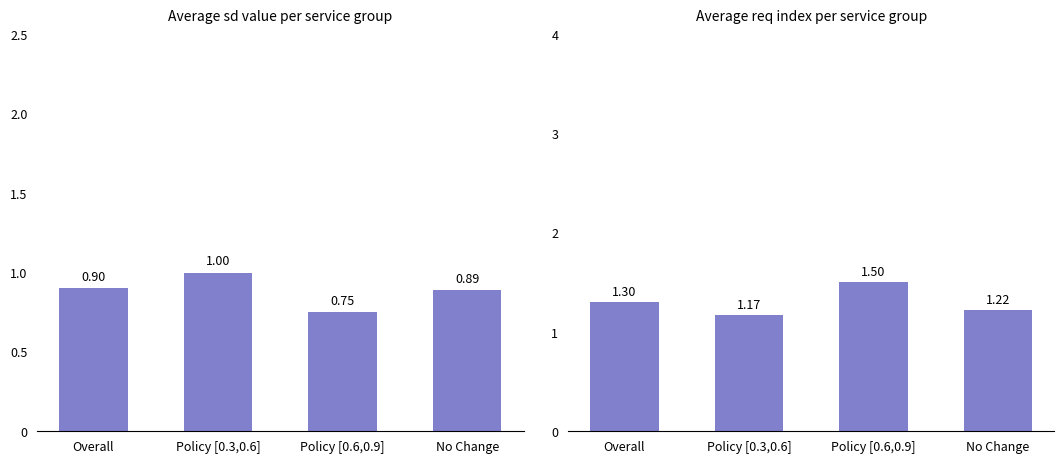

At how many categories does at least one series exceed 1?

4